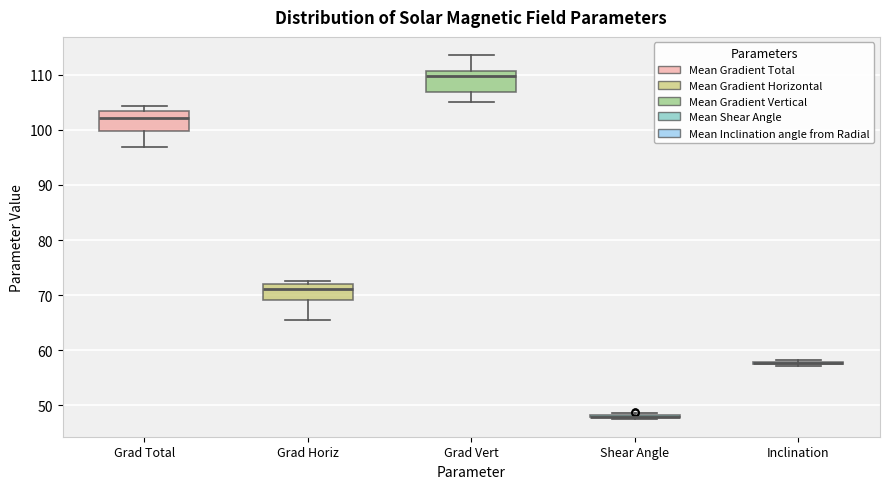

Where is the upper edge of the box for Grad Horiz on the y-axis? The values are not printed on the chart, so give them approximately, as read against the axis.

72